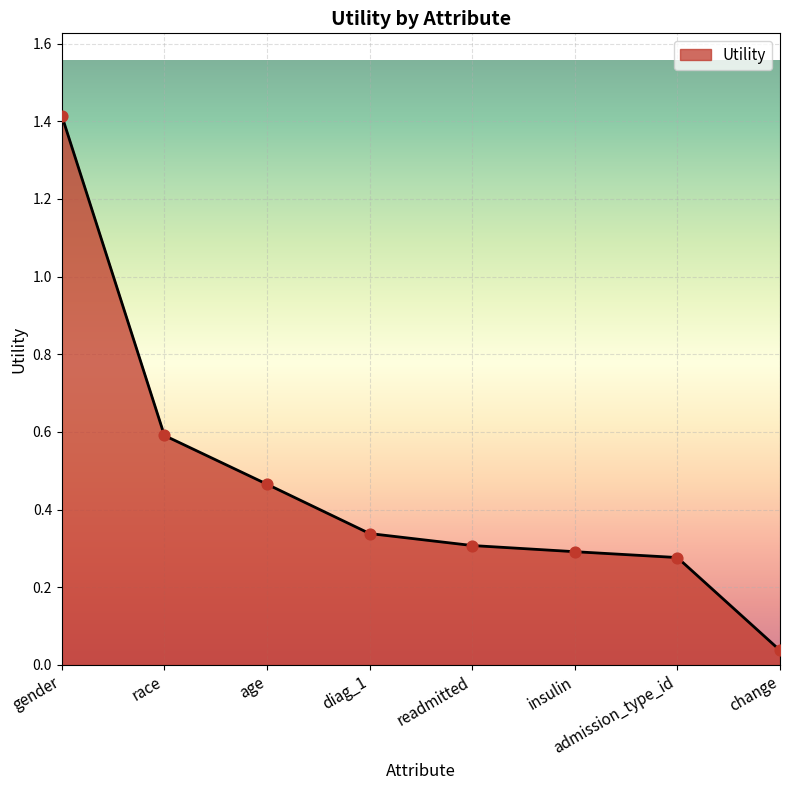

What is the change in value from race to change?

-0.6